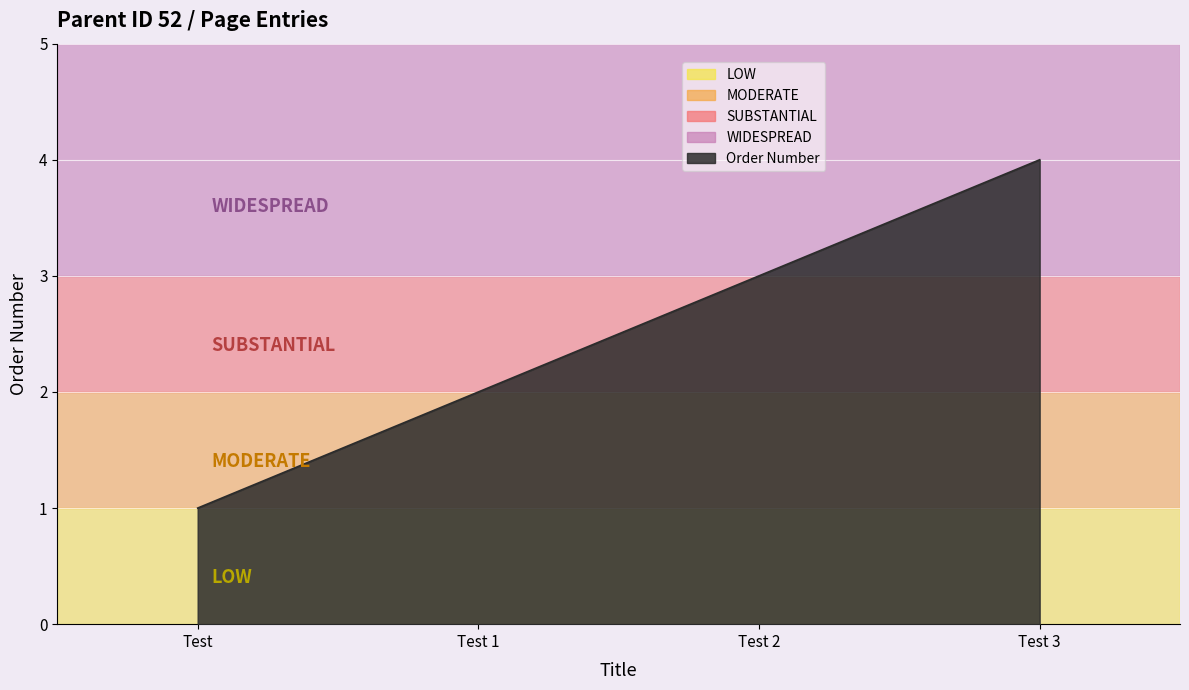

True or false: the data has more than 2 interior local peaks.

False